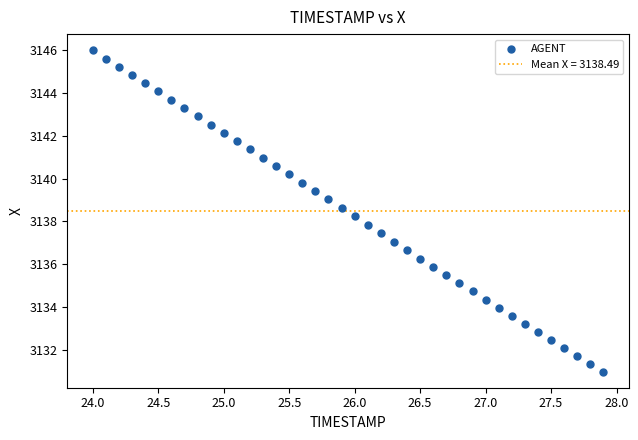

What is the range of X values (max minus min)?

3.9